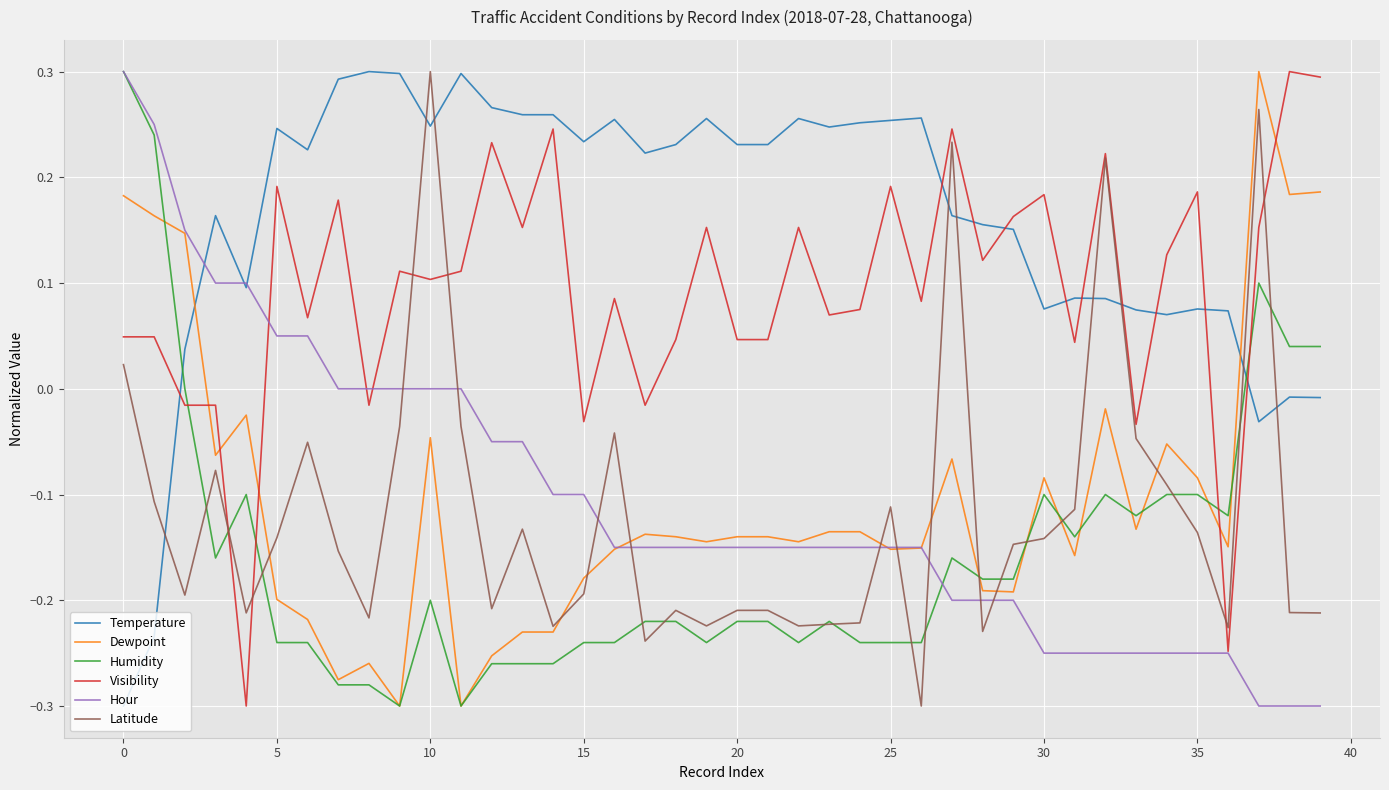

True or false: Humidity and Temperature cross at least once.

True